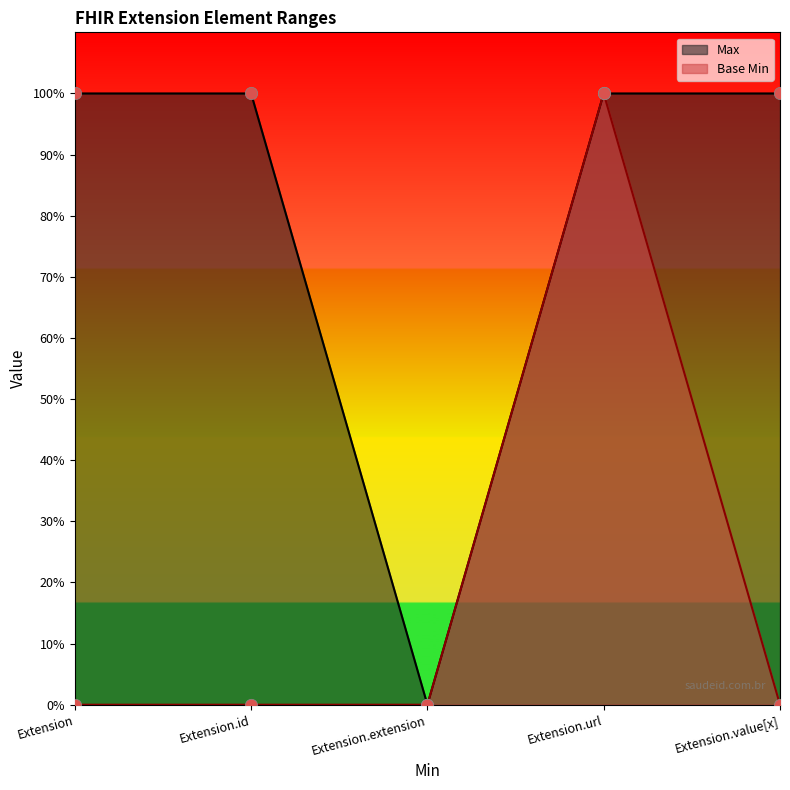

What are all the series names shown in the legend?

Max, Base Min